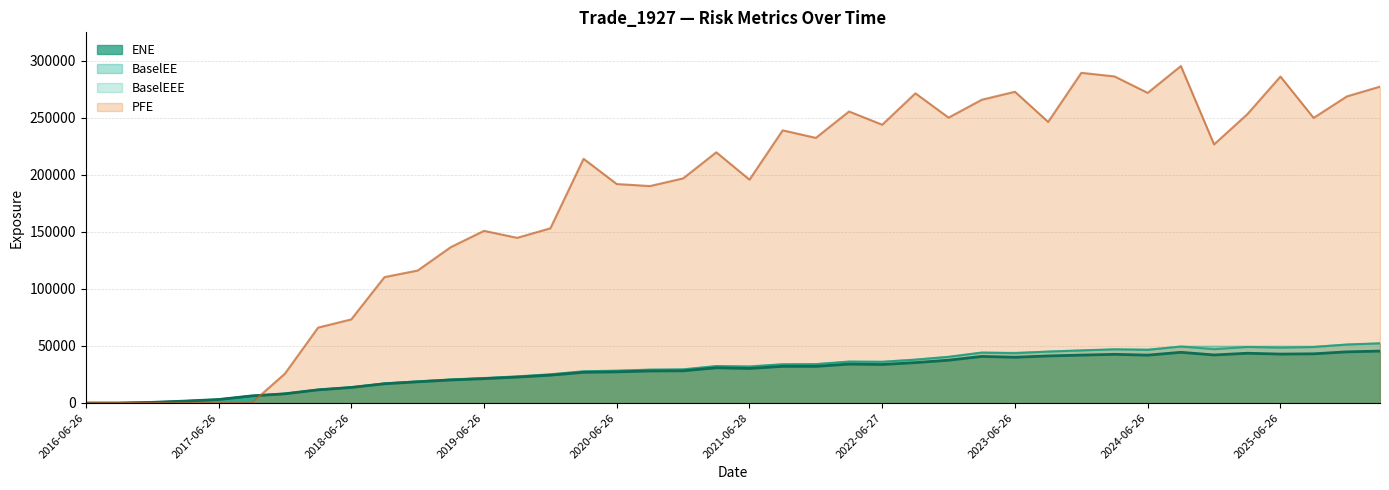

At which label is BaselEE closest to 26161?

2019-12-27